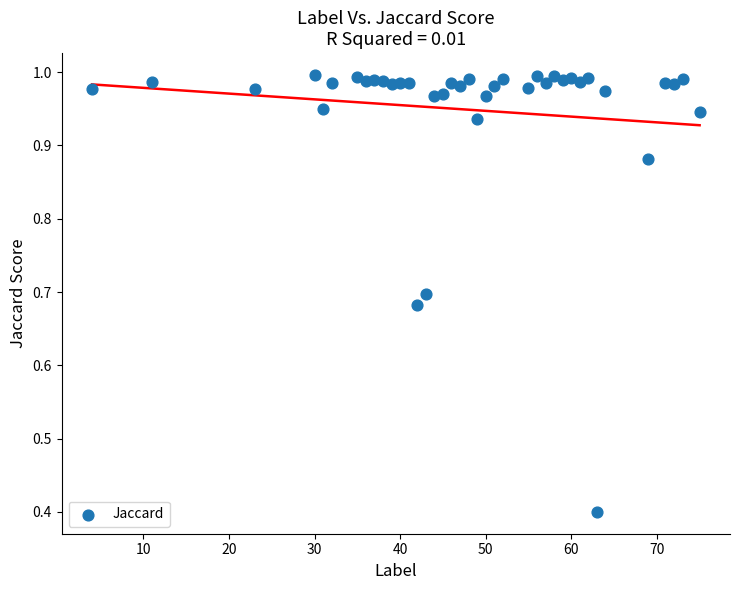

What is the range of X values (max minus min)?

71.0